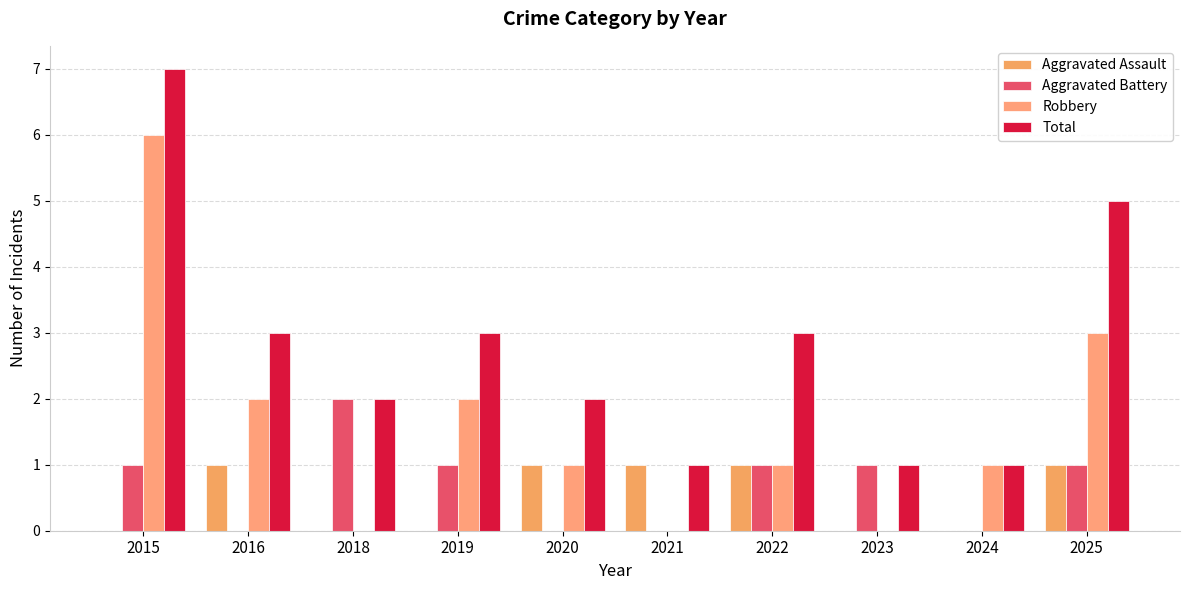

What is the total value across all series at 2021?

2